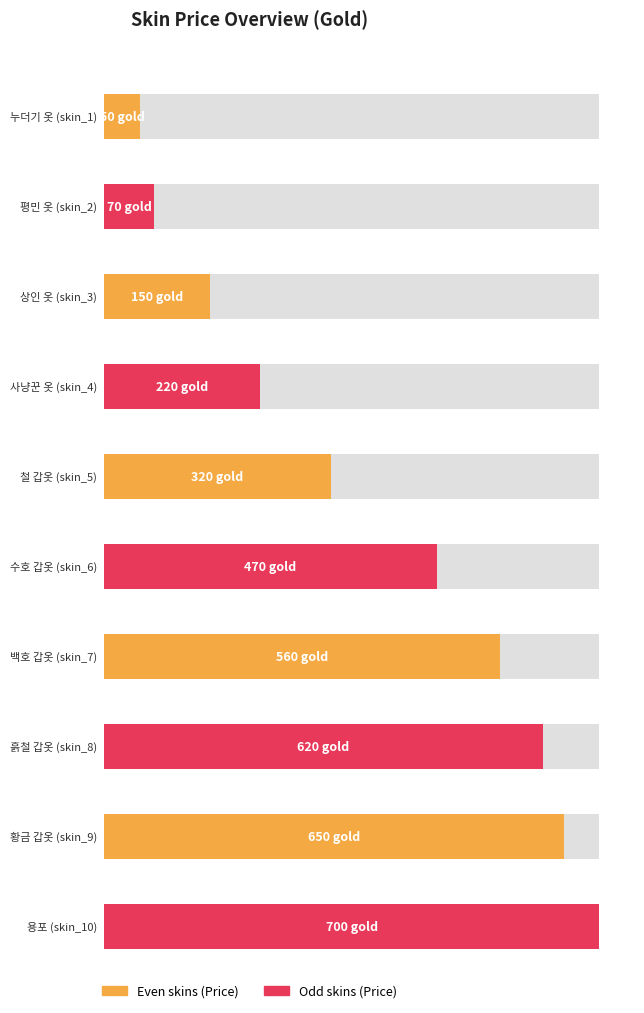

What is the change in value from skin_2 to skin_7?

+490